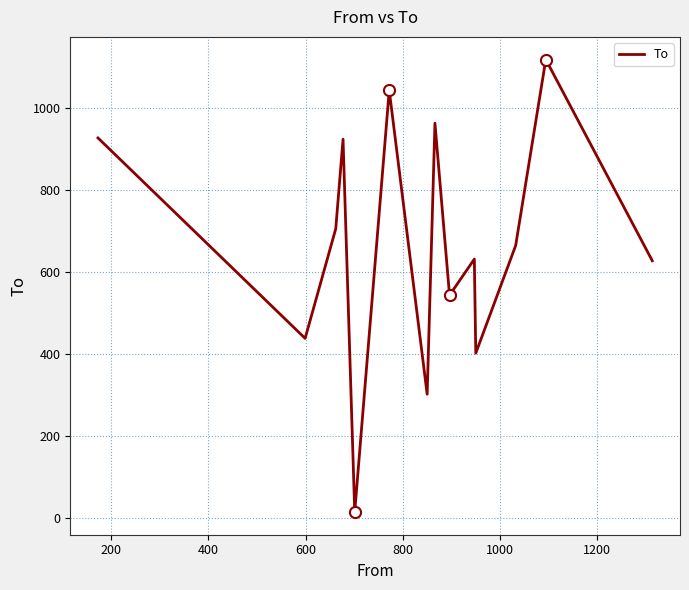

What is the greatest value displayed?

1117